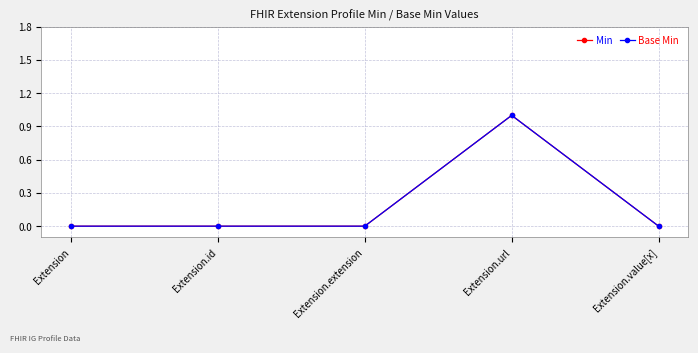

At which label is Min closest to 0?

Extension